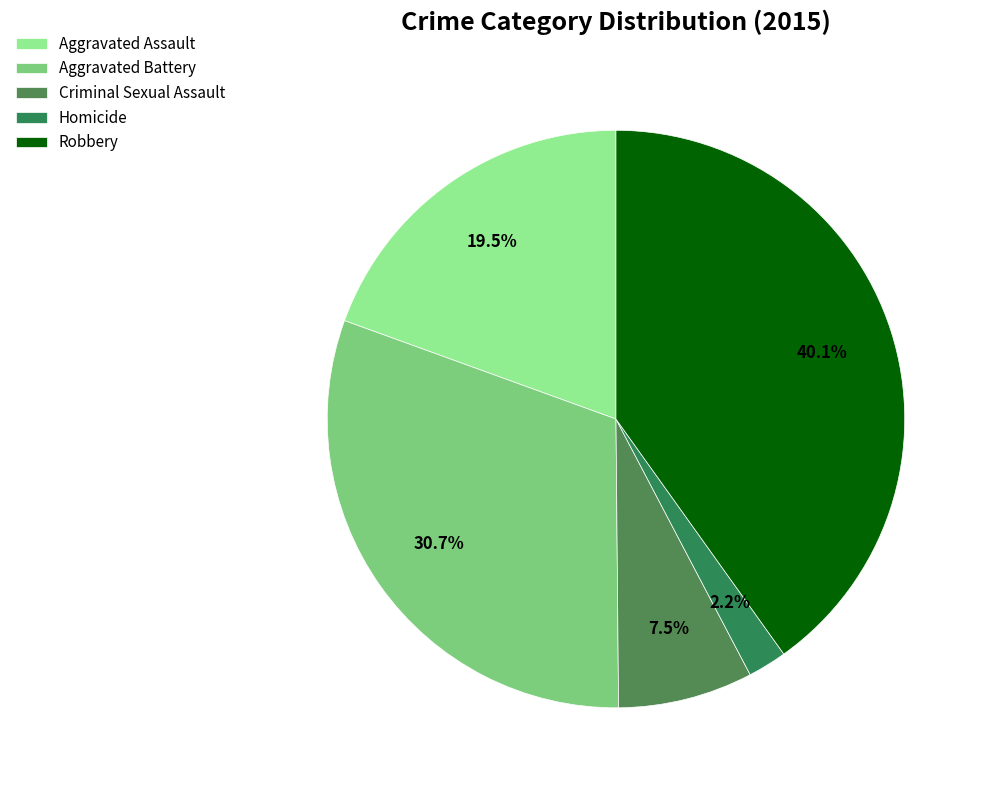

Combined, do Robbery and Aggravated Battery account for over 50%?

Yes